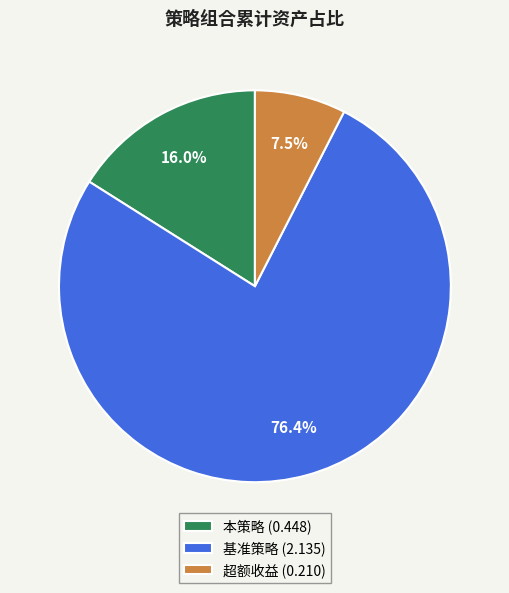

How many slices are in this pie chart?

3